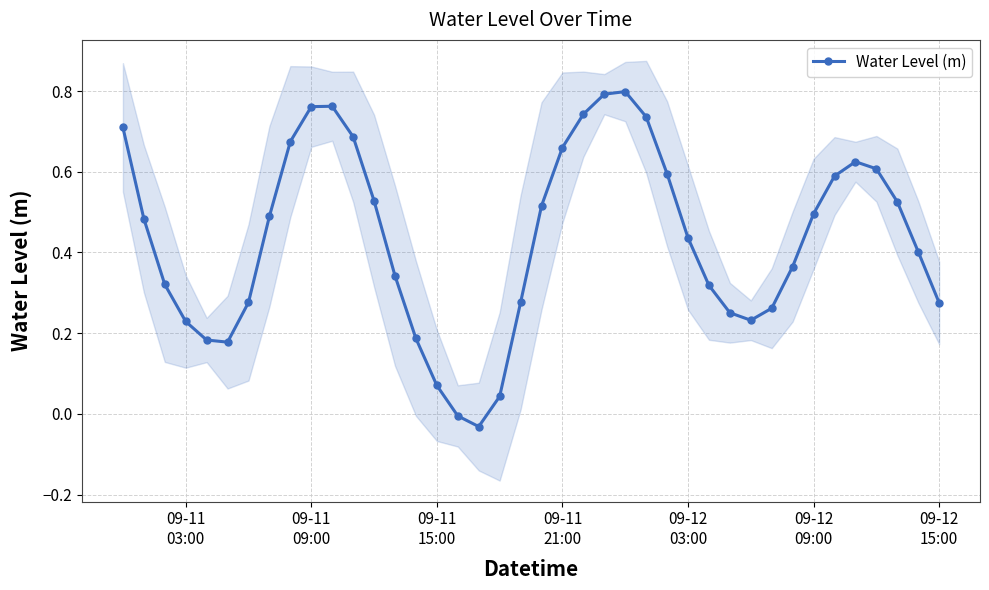

In Water Level (m), how many points are lower than both neighbors (excluding endpoints)?

3